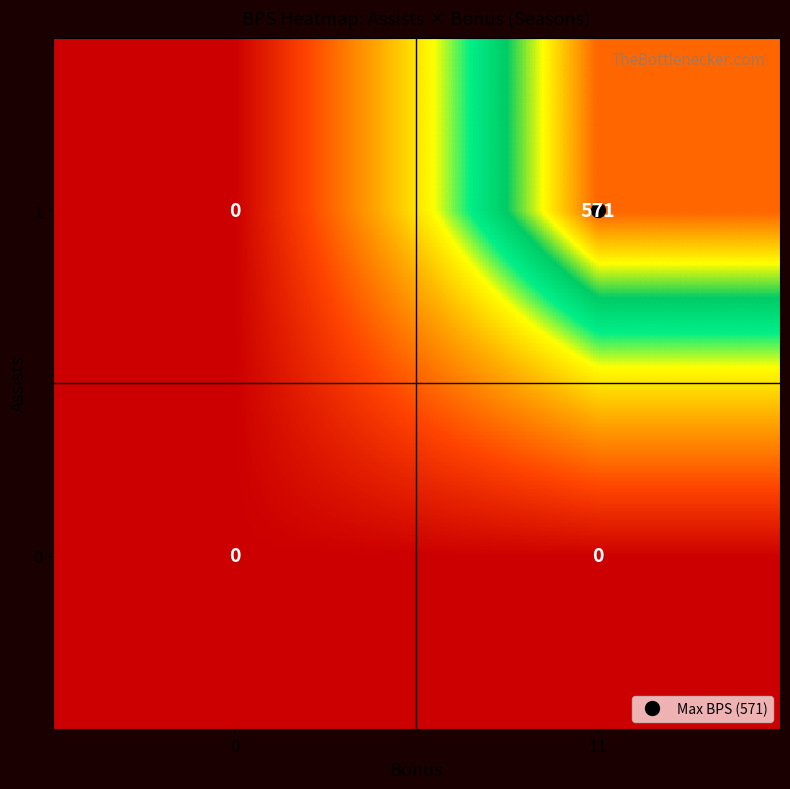

Count the number of data series in this chart.

2